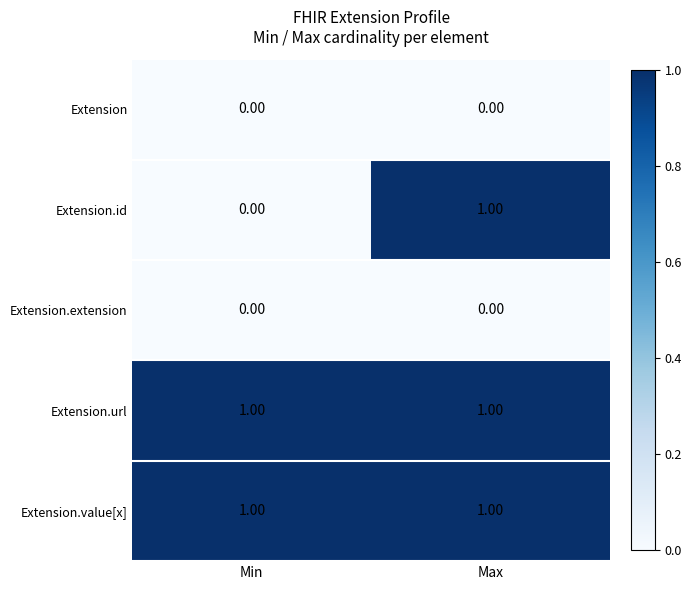

What is the total value across all series at Max?

3